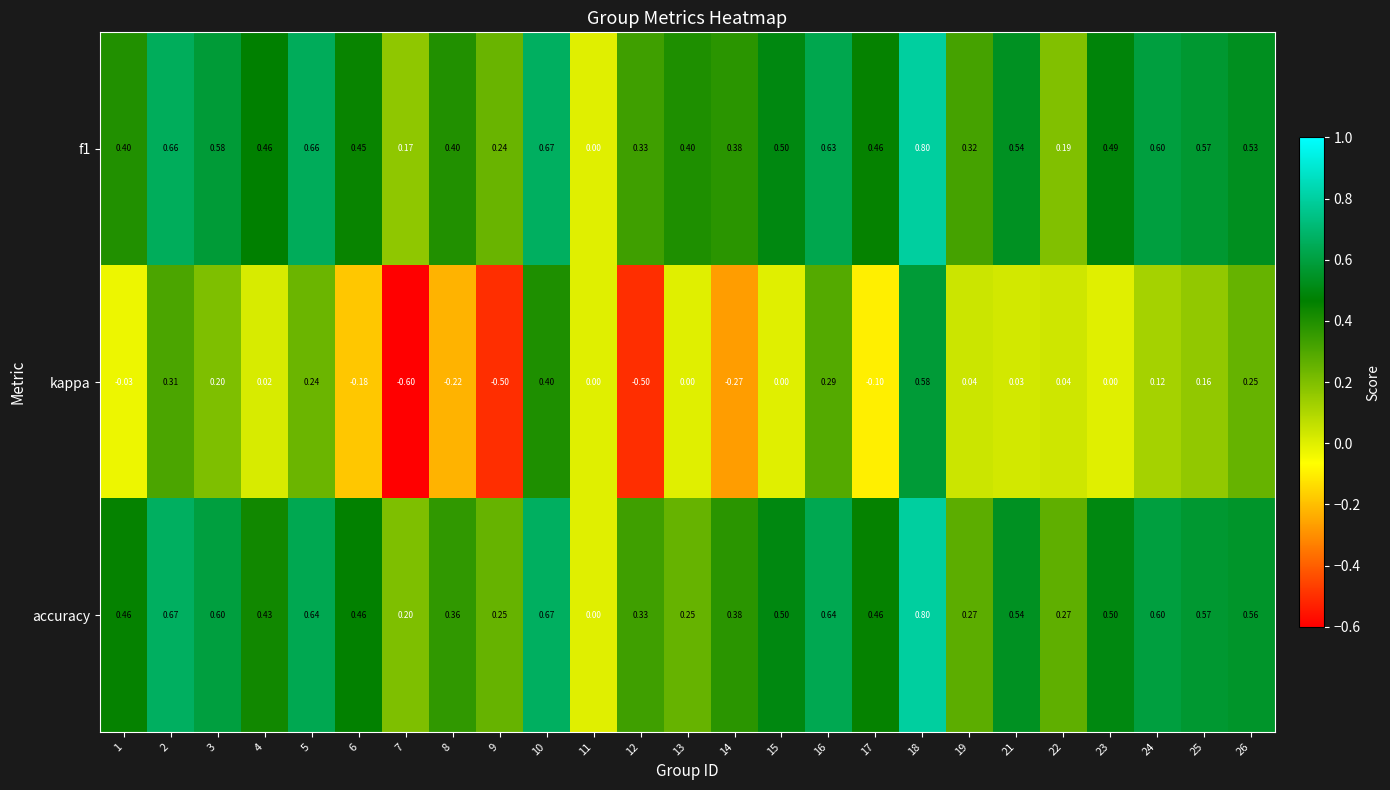

Which series has the largest range (max minus min)?

kappa